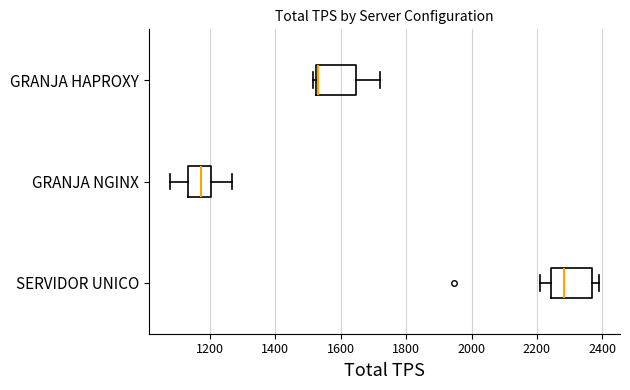

Where does the median line of the box for GRANJA NGINX sit on the x-axis? The values are not printed on the chart, so give them approximately, as read against the axis.

1180